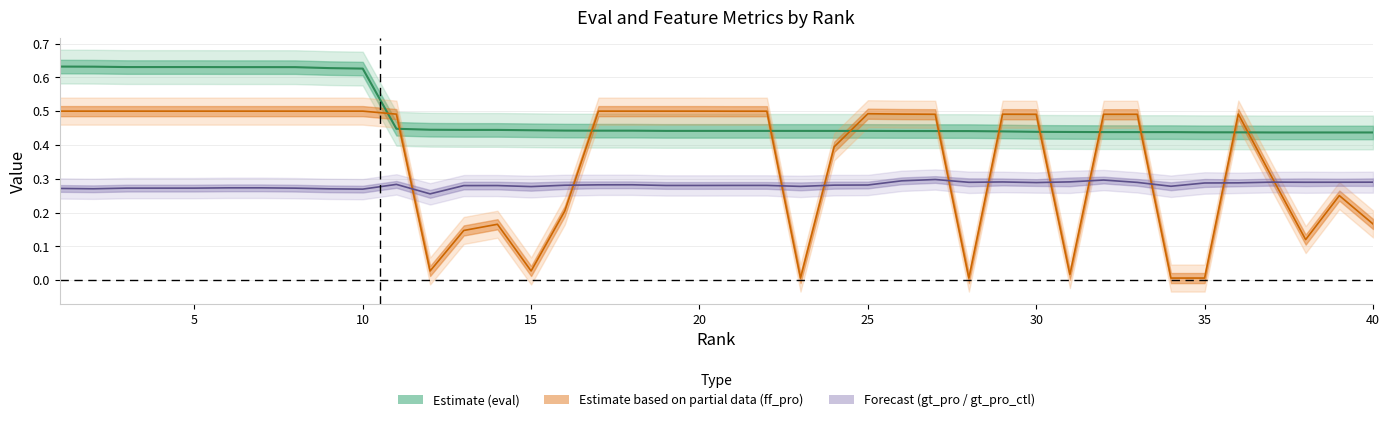

Is it true that gt_pro equals 0.5 at 29?

False